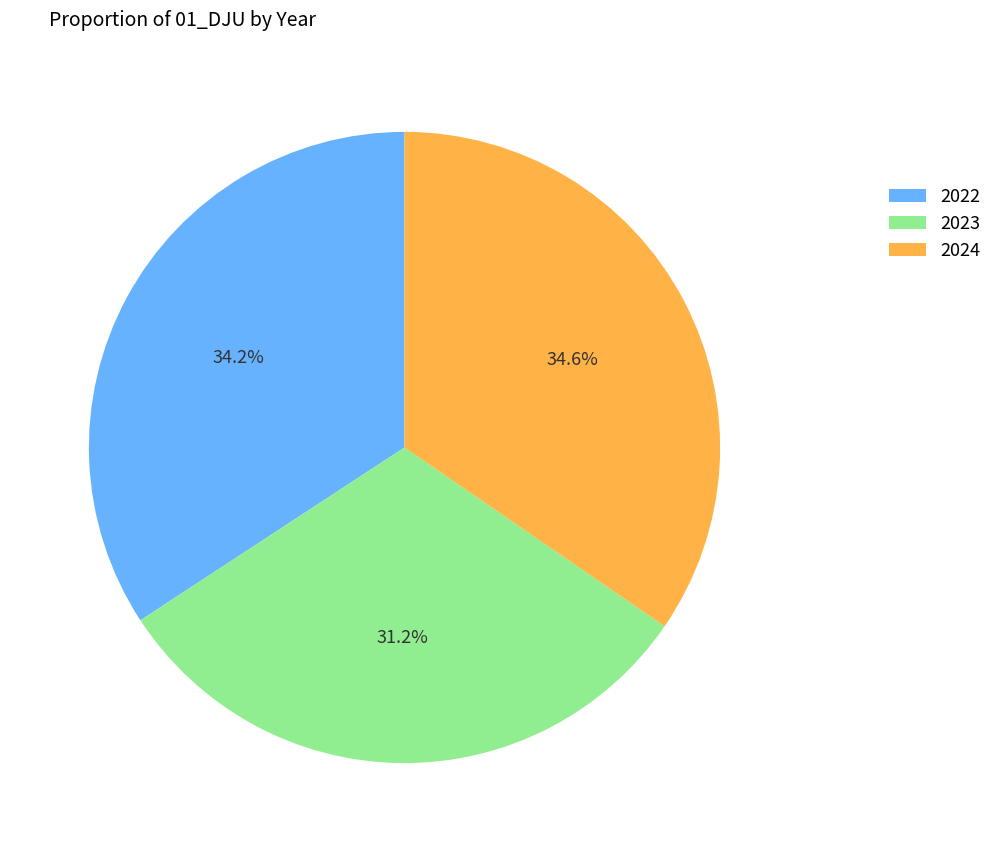

The 2022 slice represents 29% of the pie. True or false?

False